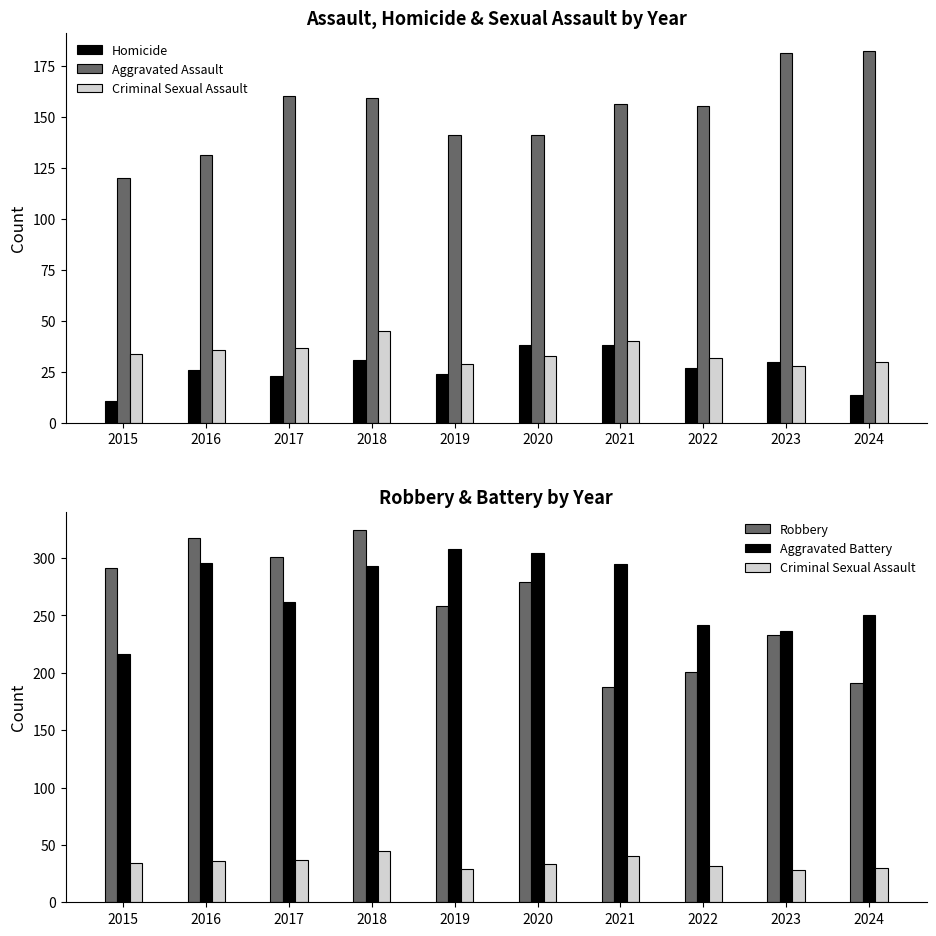

What are all the series names shown in the legend?

Homicide, Aggravated Assault, Criminal Sexual Assault, Robbery, Aggravated Battery